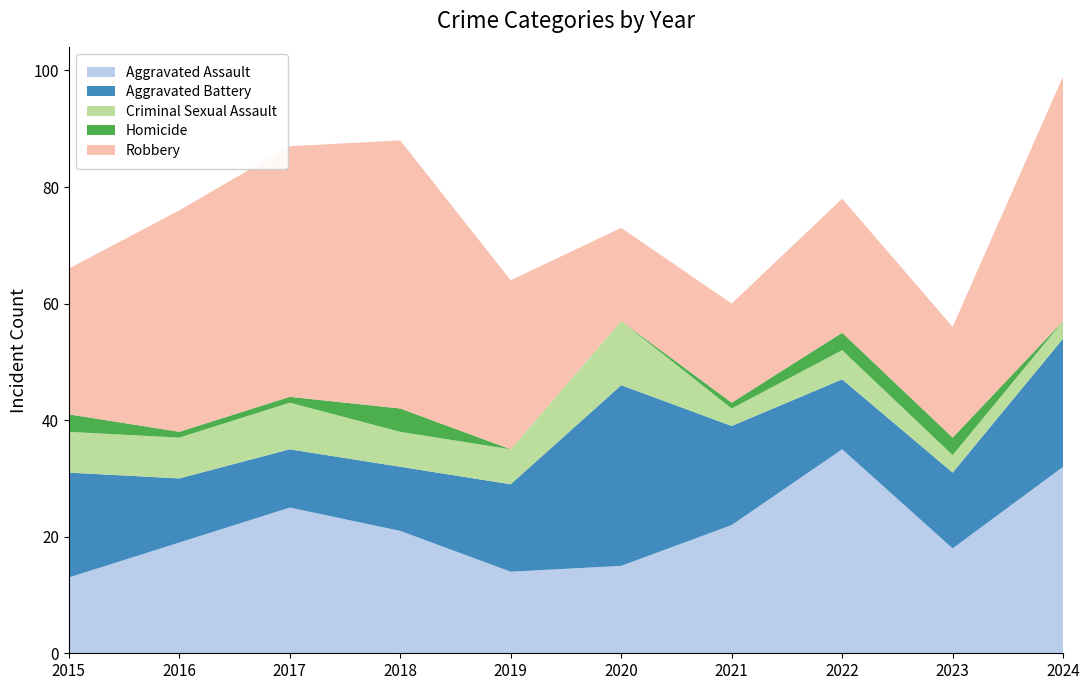

Reading left to right, list all the values displayed in this chart.

Aggravated Assault: 13	19	25	21	14	15	22	35	18	32
Aggravated Battery: 18	11	10	11	15	31	17	12	13	22
Criminal Sexual Assault: 7	7	8	6	6	11	3	5	3	3
Homicide: 3	1	1	4	0	0	1	3	3	0
Robbery: 25	38	43	46	29	16	17	23	19	42